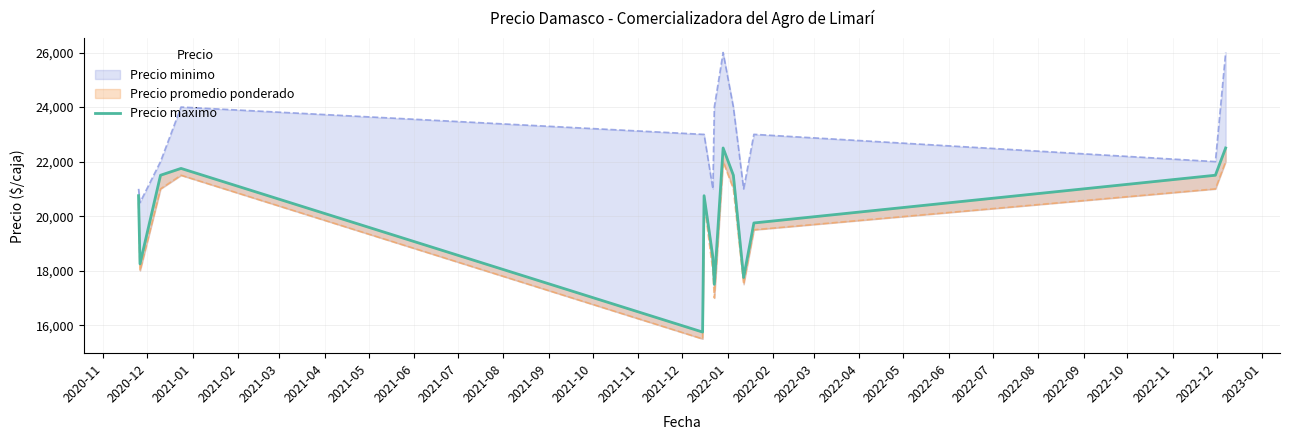

How many interior local valleys (lower than both neighbors) does the data have?

4